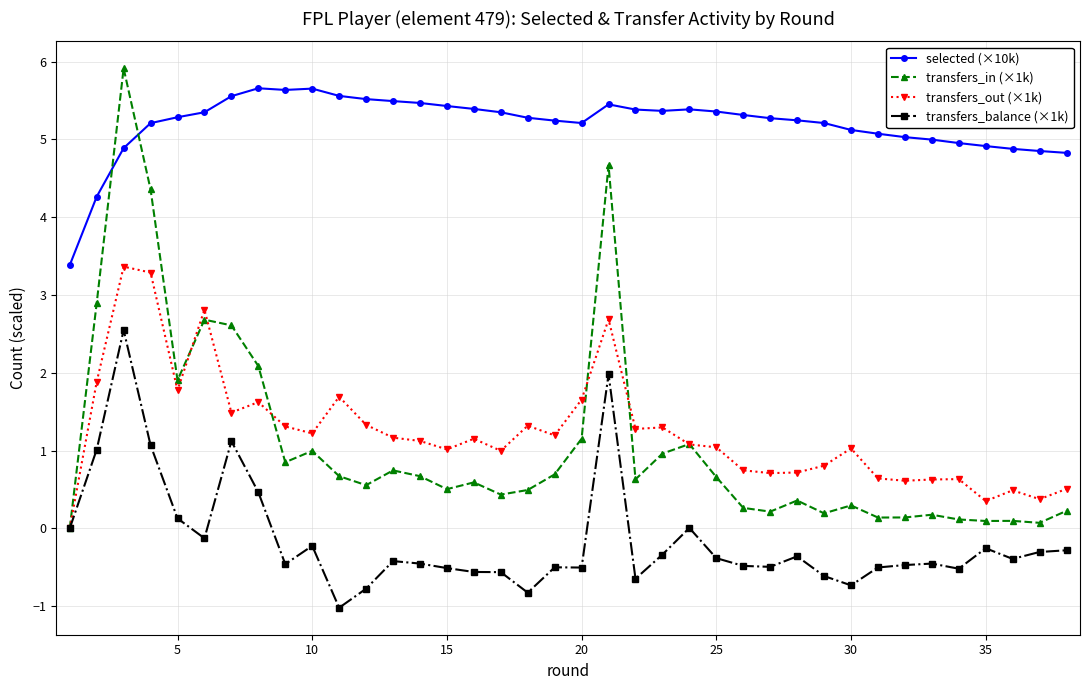

What is the minimum value shown in the chart?

-1.0